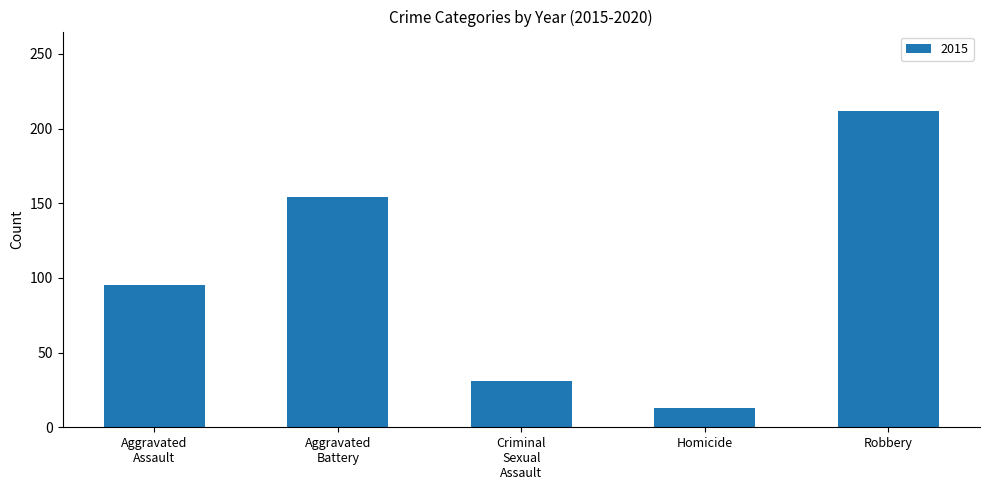

What is the label of the 4th bar from the left?

Homicide